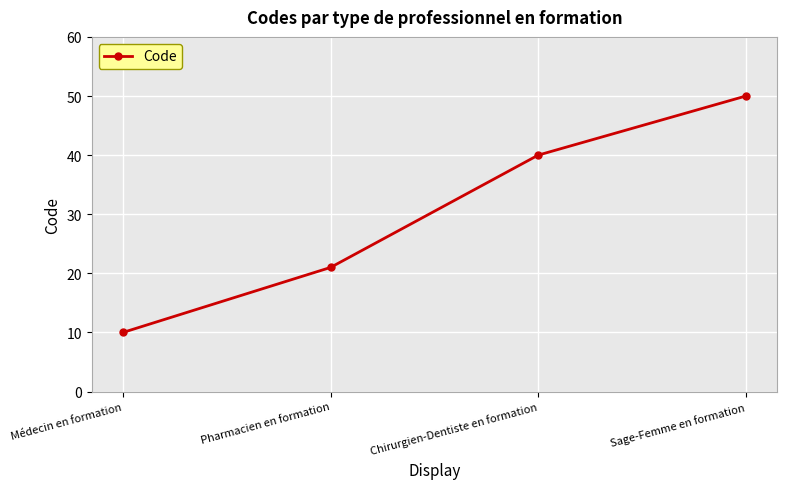

True or false: the data has more than 0 interior local peaks.

False